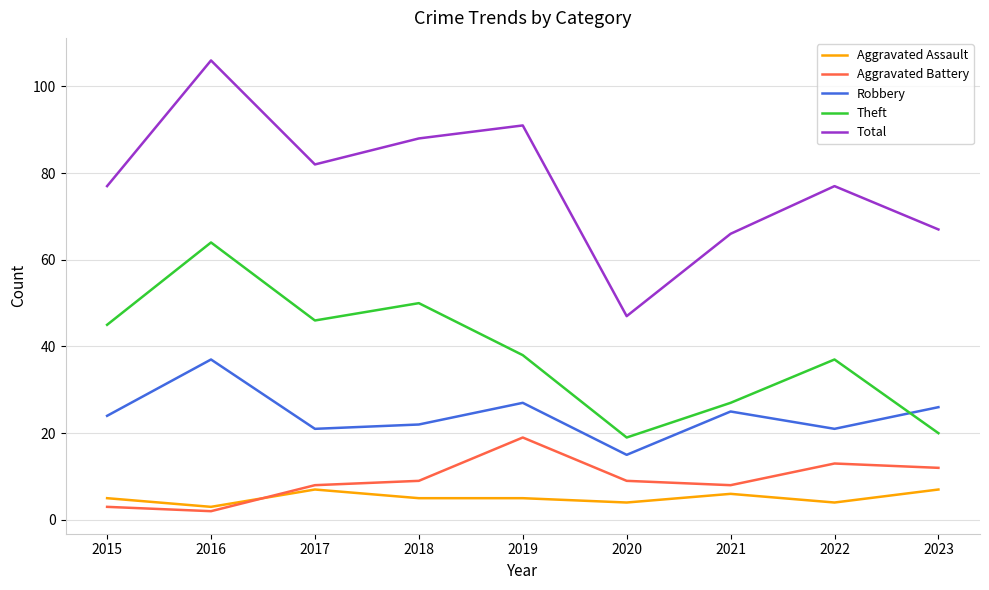

What is the difference between the highest and lowest values at 2019?

86